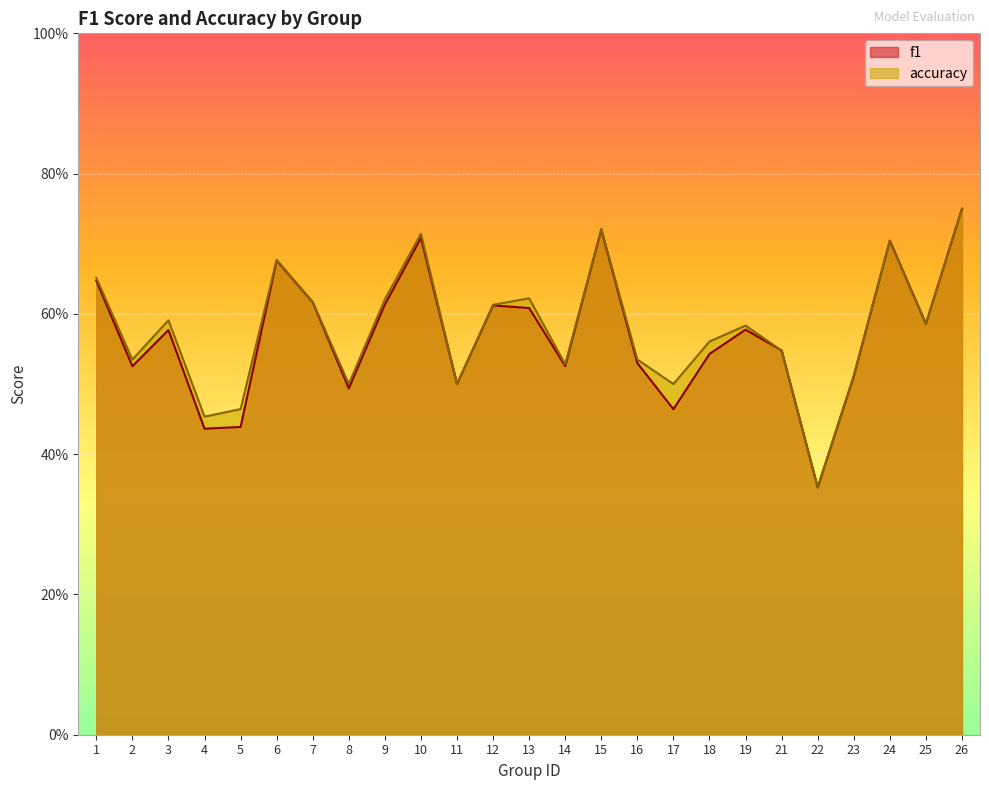

At which category does the chart reach its peak across all series?

26